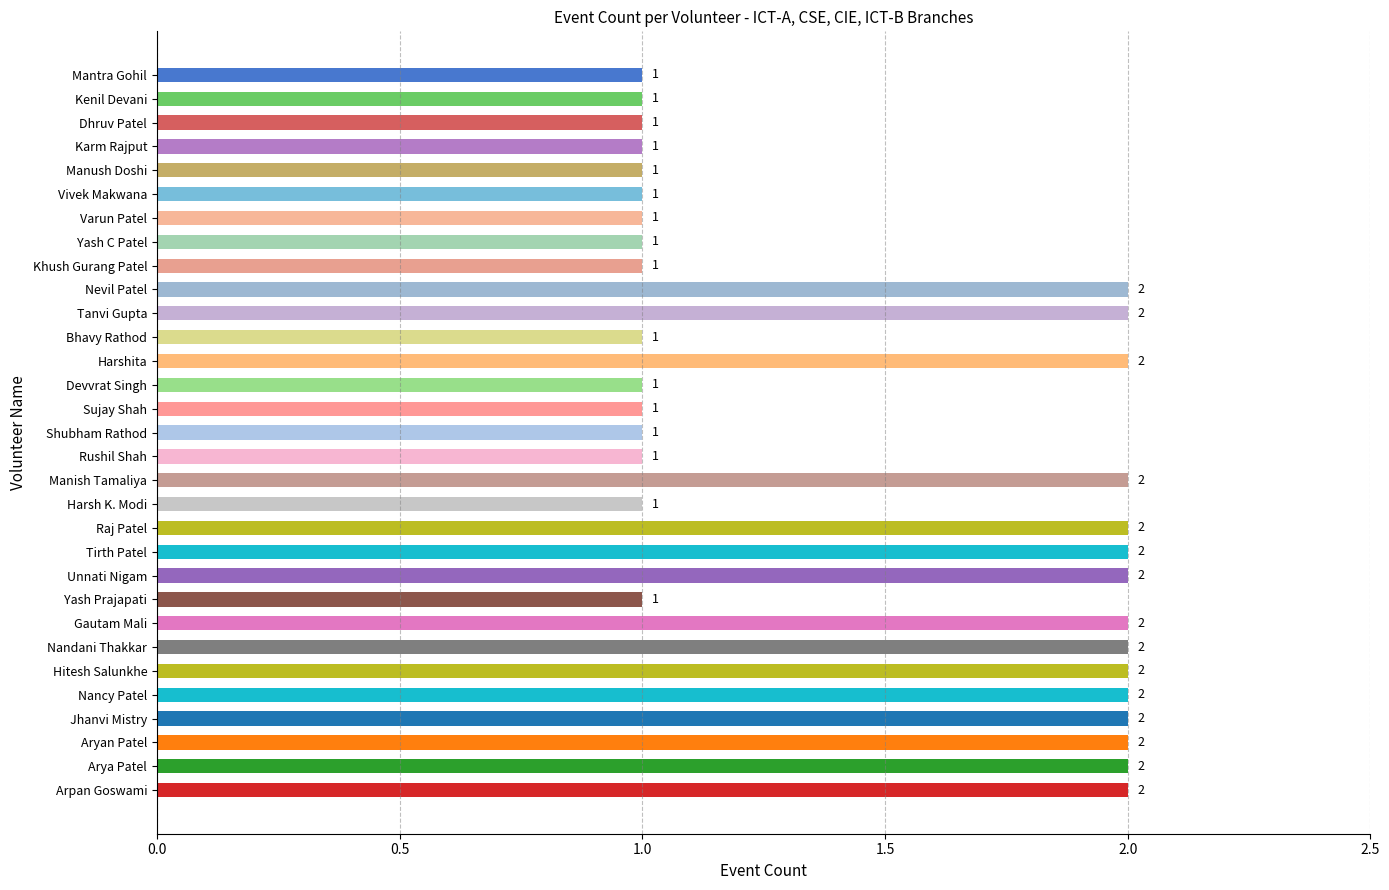

What is the label of the 11th bar from the top?

Tanvi Gupta